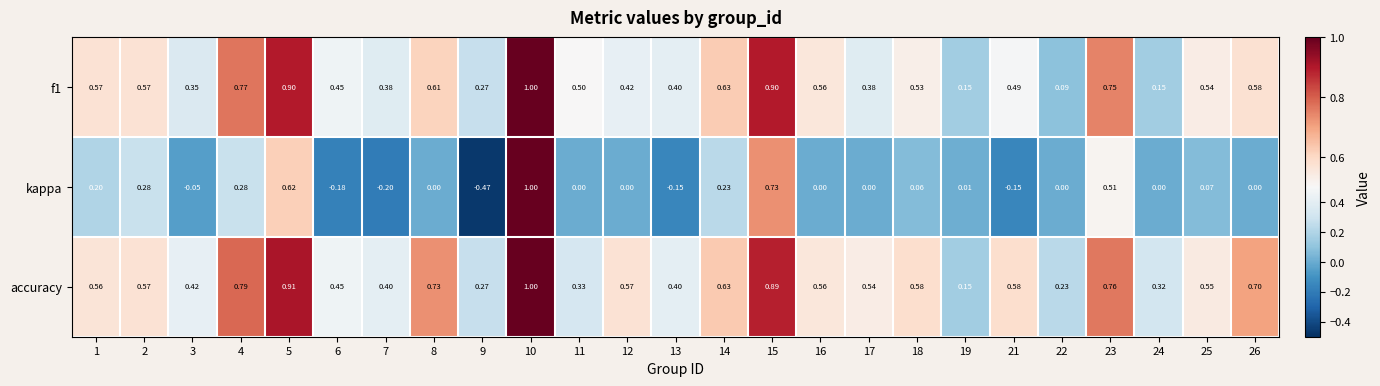

At which category is the sum across all series the highest?

10